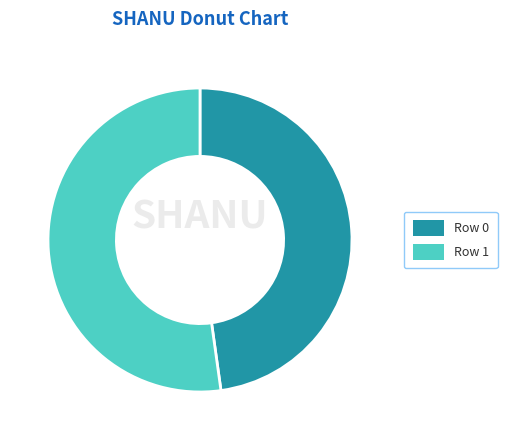

How many slices are in this pie chart?

2